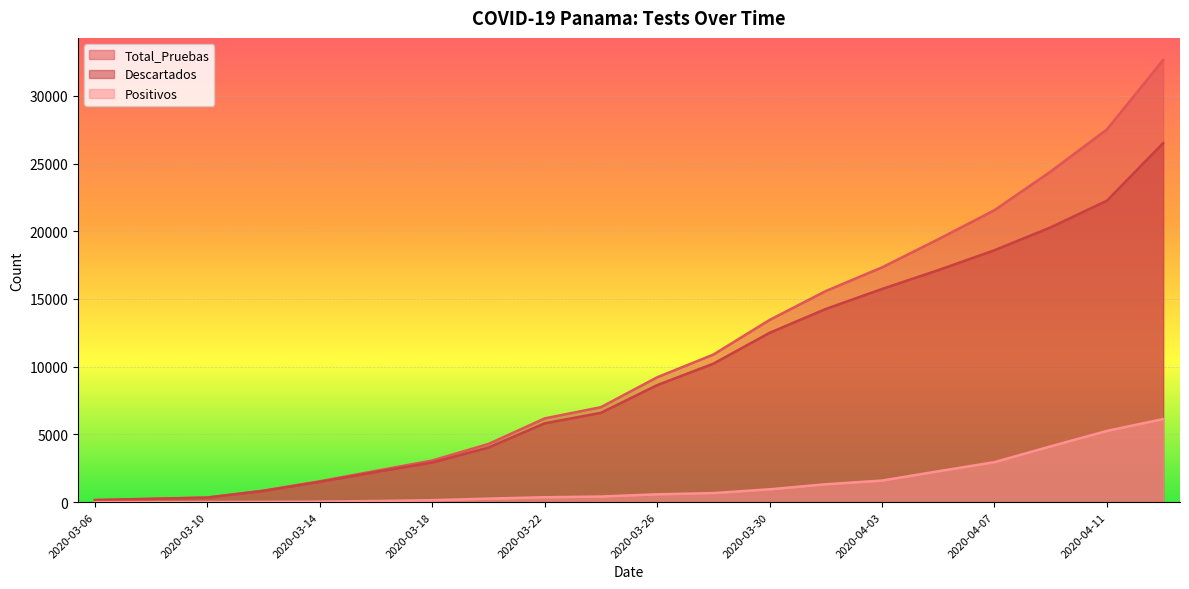

What is the total value across all series at 2020-03-08?

500